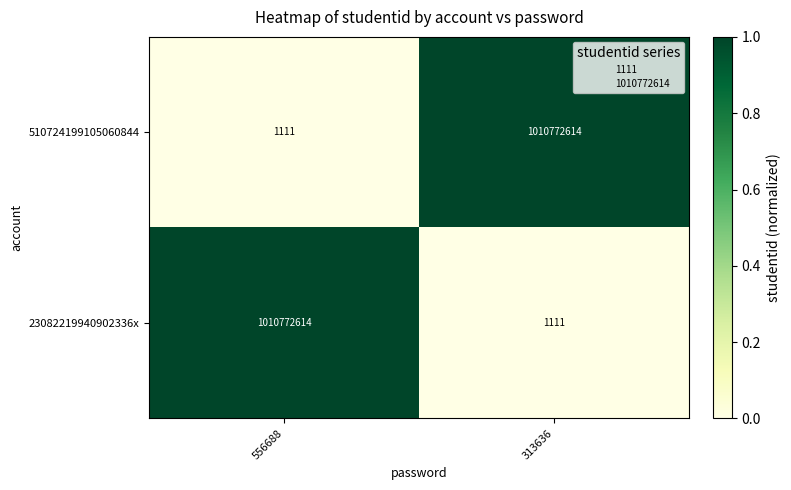

What is the total value across all series at 556688?

1010773725